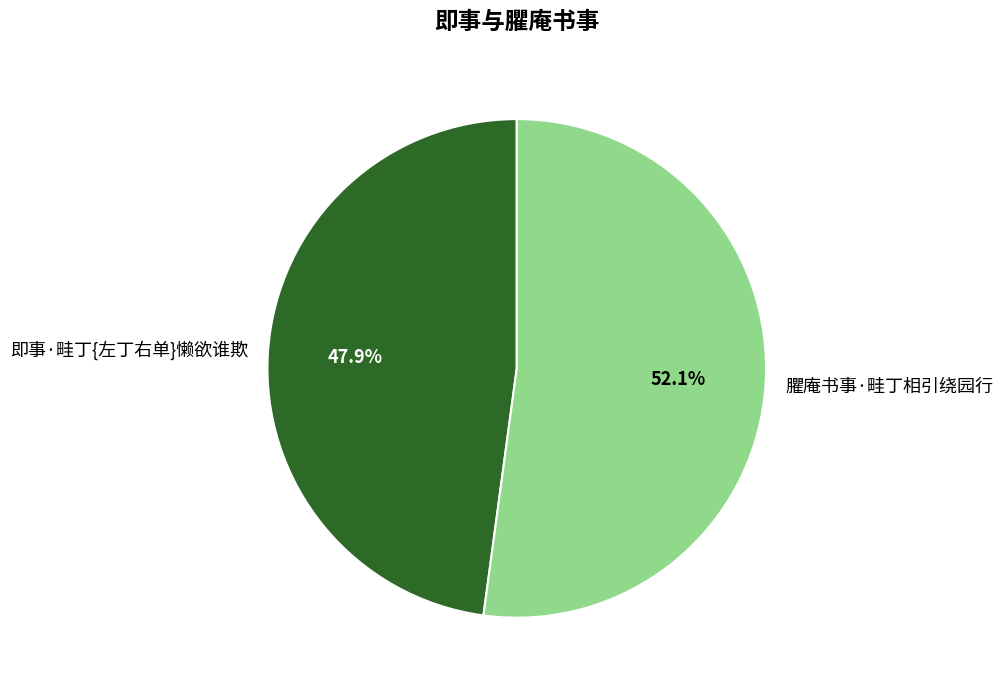

To the nearest percent, what percentage of the pie is 即事·畦丁{左丁右单}懒欲谁欺?

48%